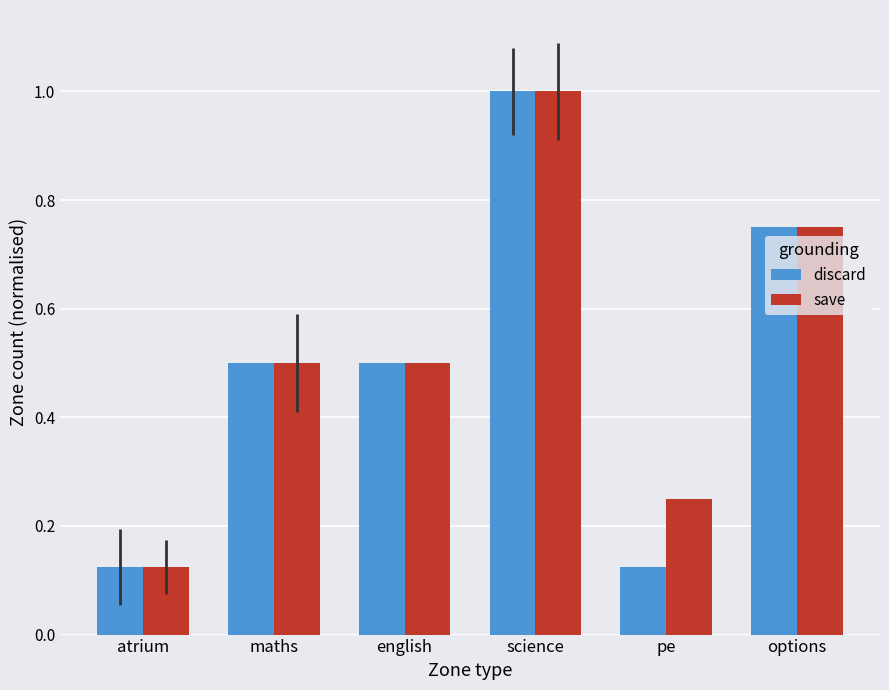

At which category is the sum across all series the highest?

science